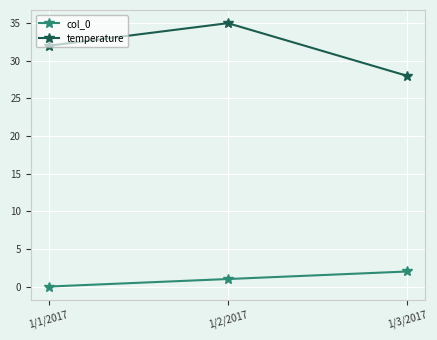

What is the difference between the highest and lowest values at 1/2/2017?

34